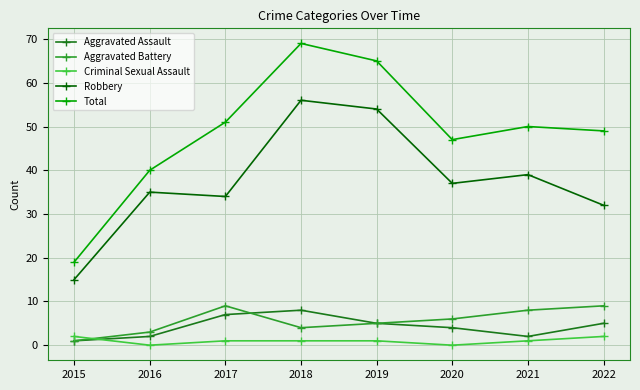

What is the sum of all Total values?

390